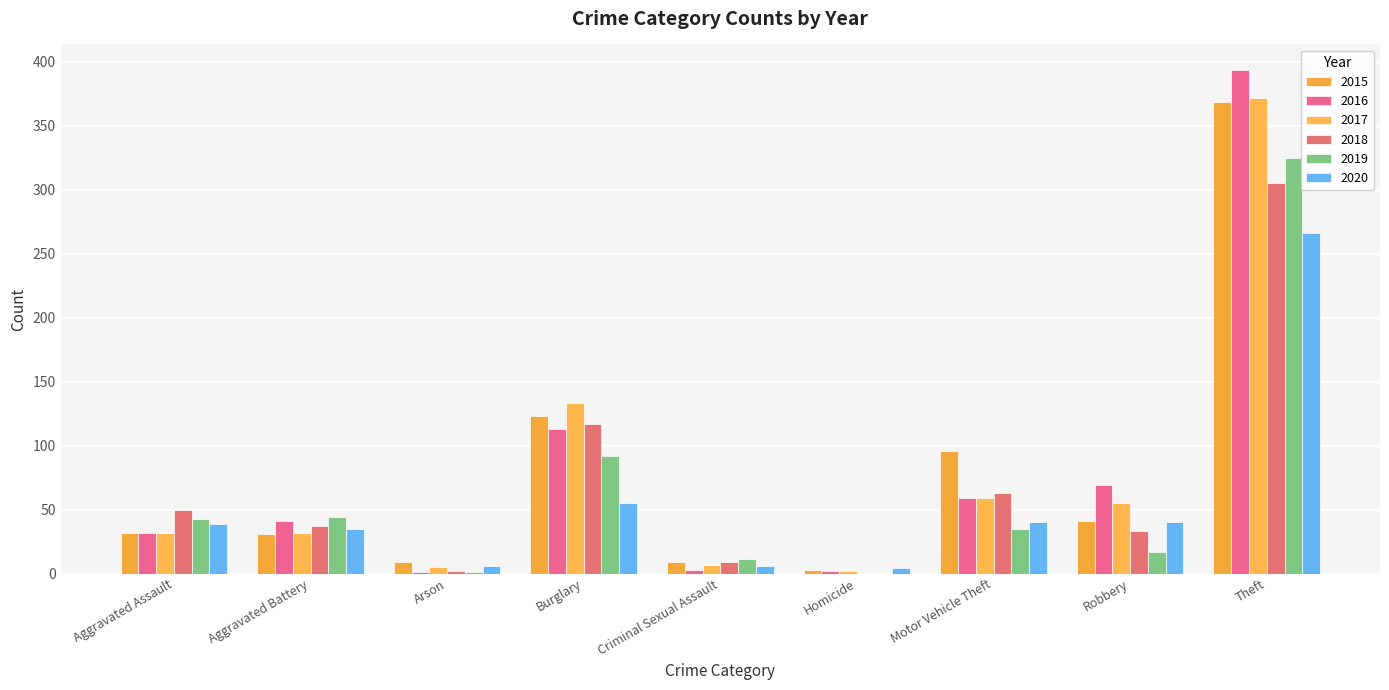

What are all the series names shown in the legend?

2015, 2016, 2017, 2018, 2019, 2020